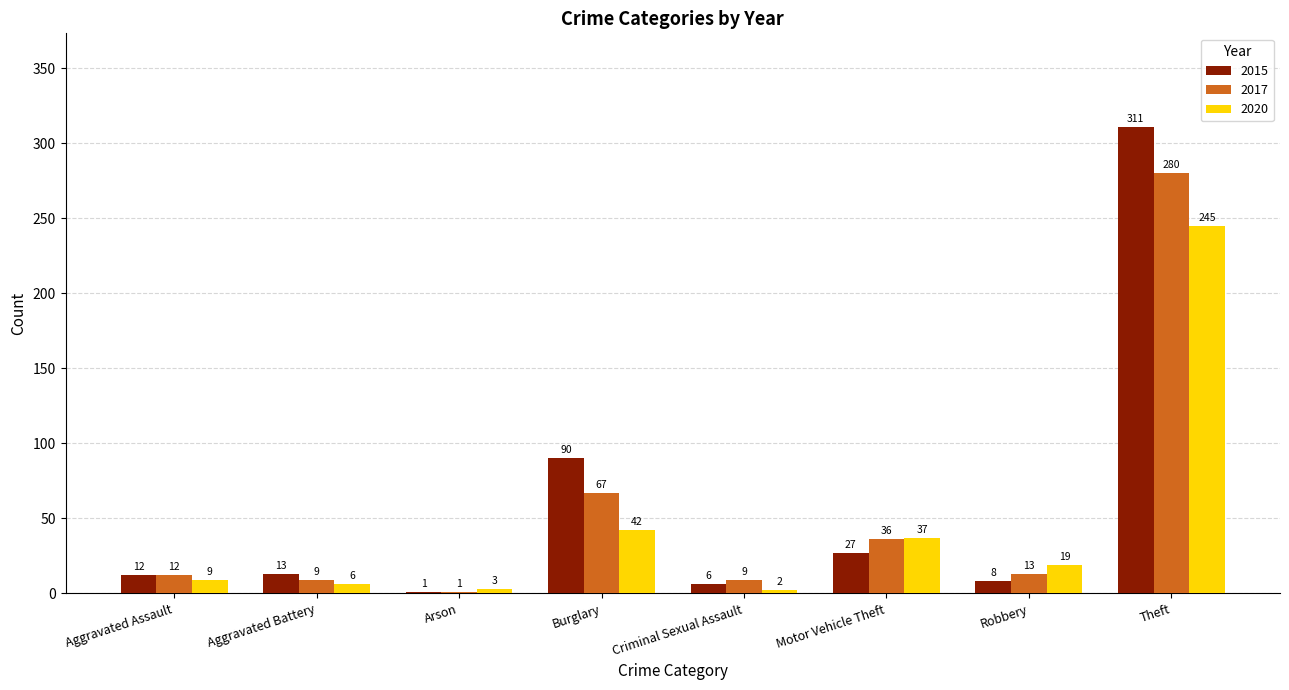

What is the difference between the 2020 values at Arson and Burglary?

39